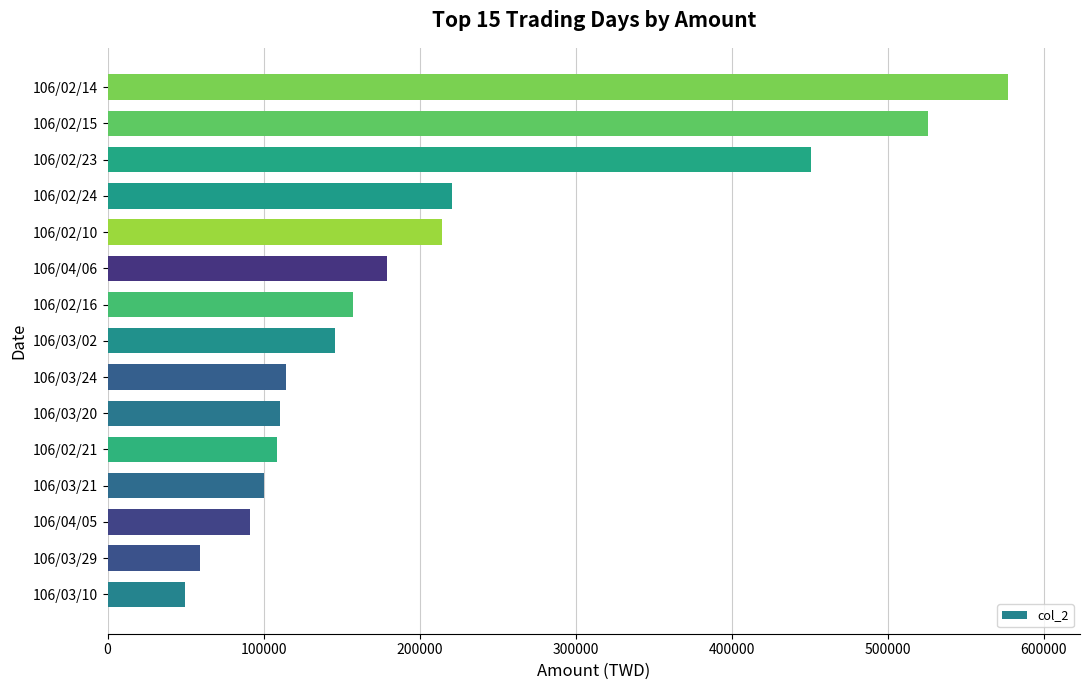

What is the sum of the values at 106/02/24 and 106/03/20?

331320